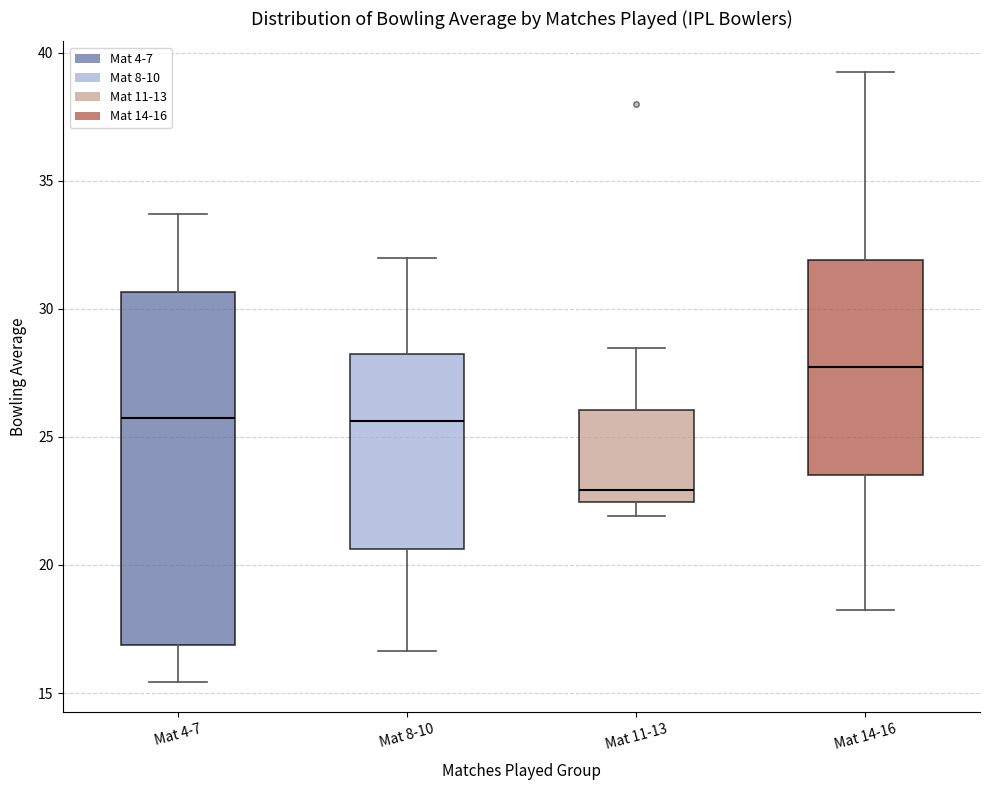

Where is the lower edge of the box for Mat 14-16 on the y-axis? The values are not printed on the chart, so give them approximately, as read against the axis.

23.5